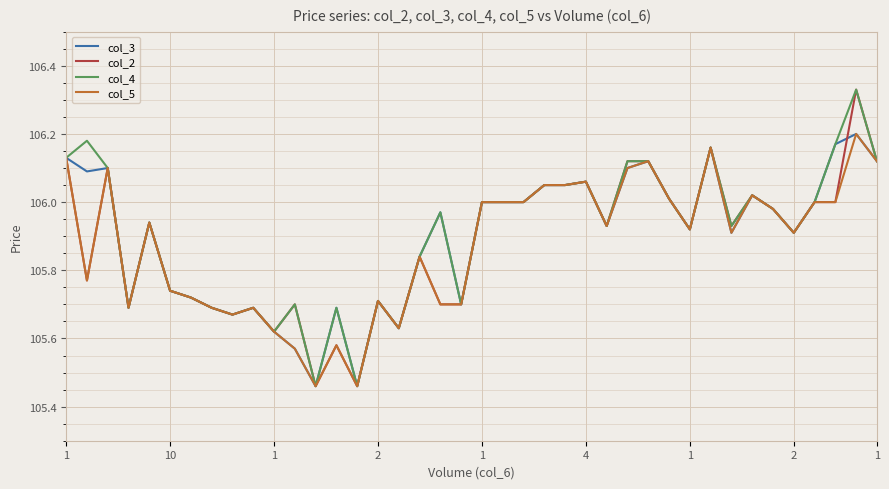

In col_2, how many points are higher than both neighbors (excluding endpoints)?

11